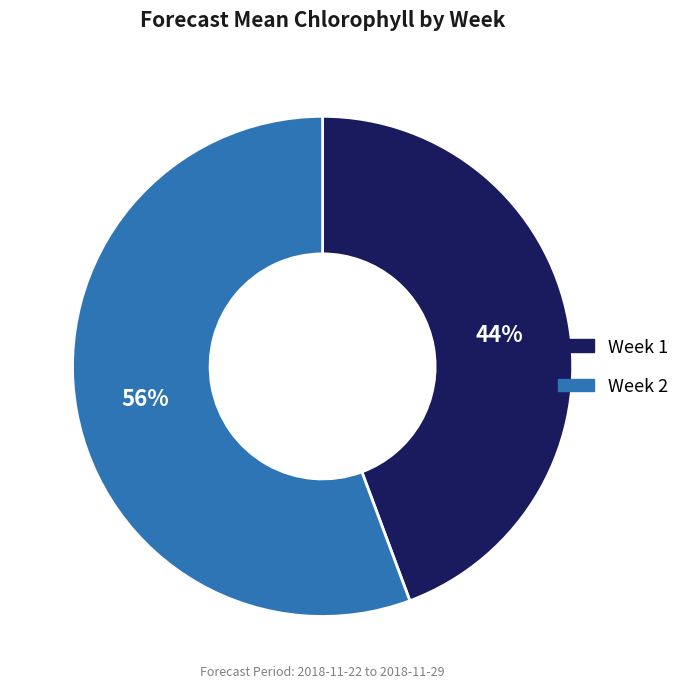

To the nearest percent, what is the combined percentage of Week 2 and Week 1?

100%